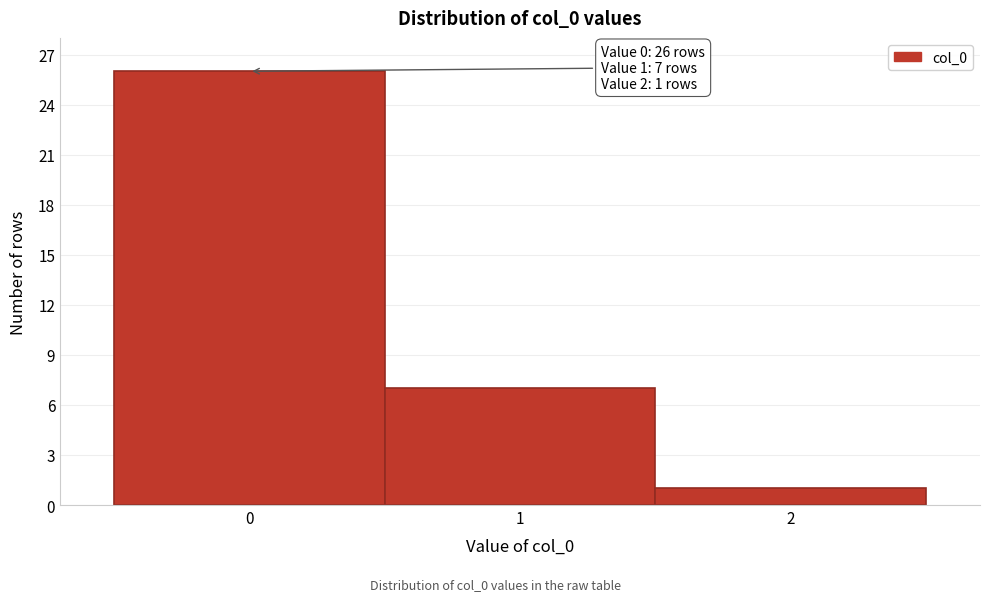

Which range on the x-axis has the tallest bar?

-0.5 to 0.5